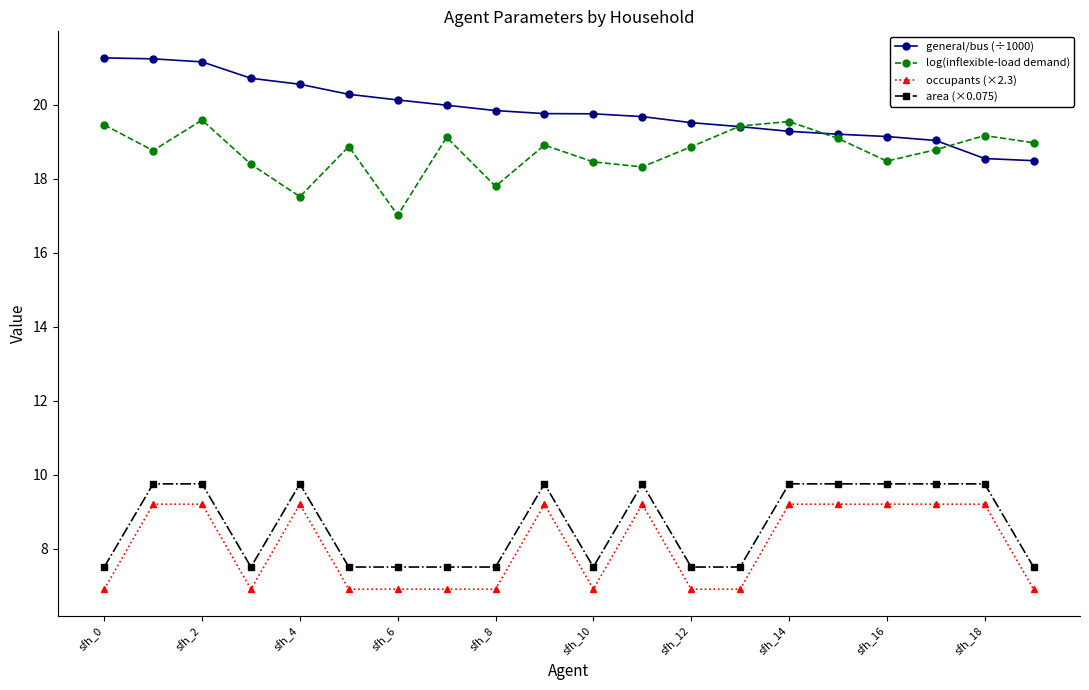

At how many categories does at least one series exceed 8?

20